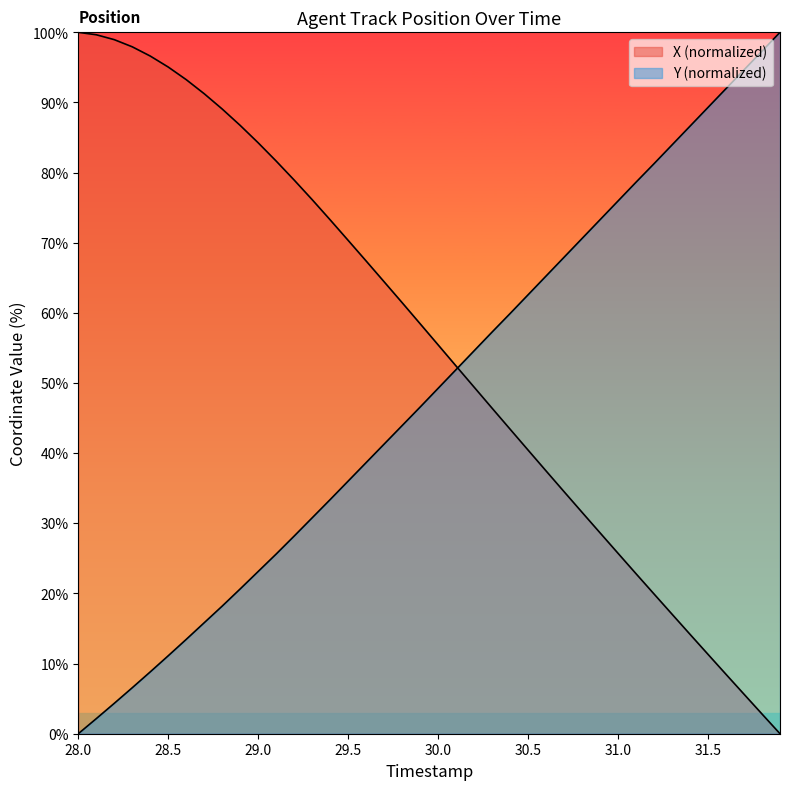

How many values in the X series are below 58?

20